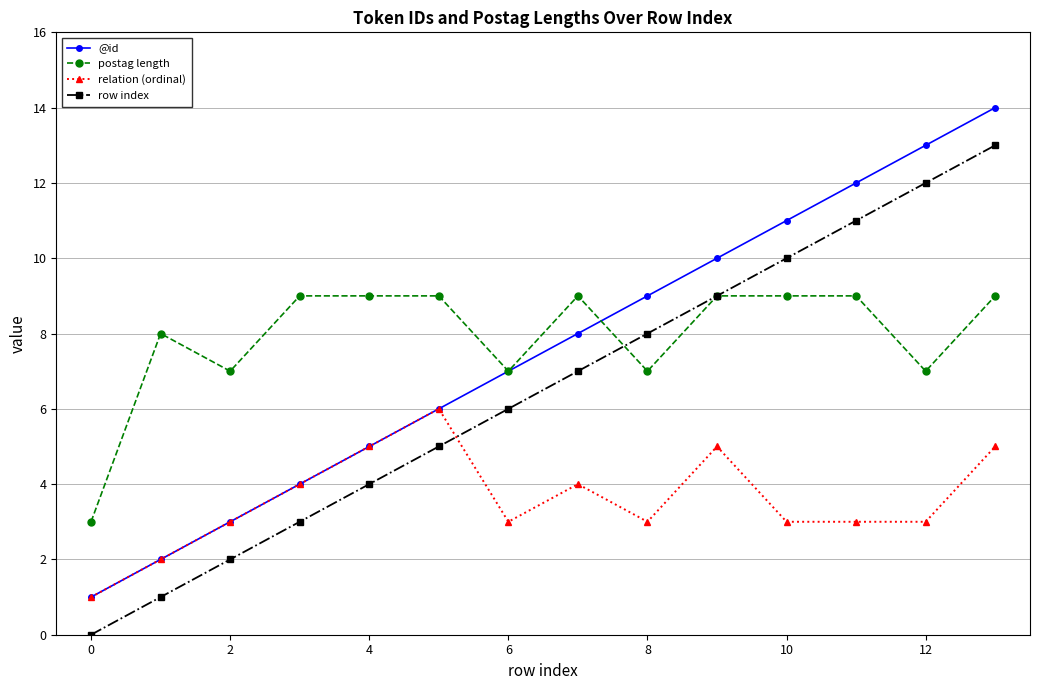

True or false: relation (ordinal) has more than 1 points higher than both neighbors.

True